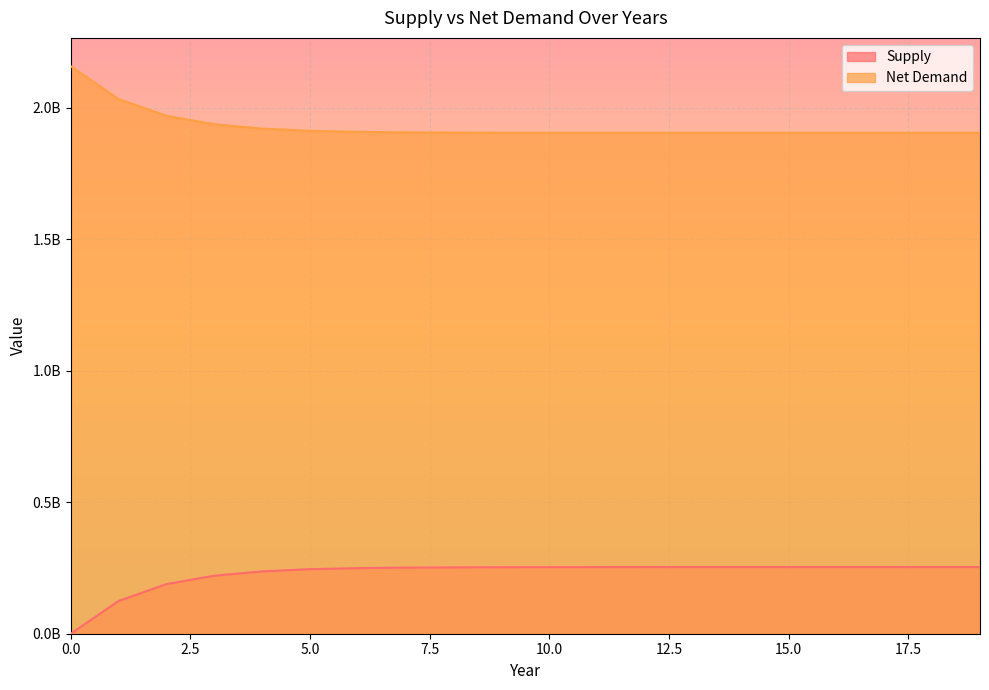

True or false: Supply has a value of 315843160.5 at 2.

False